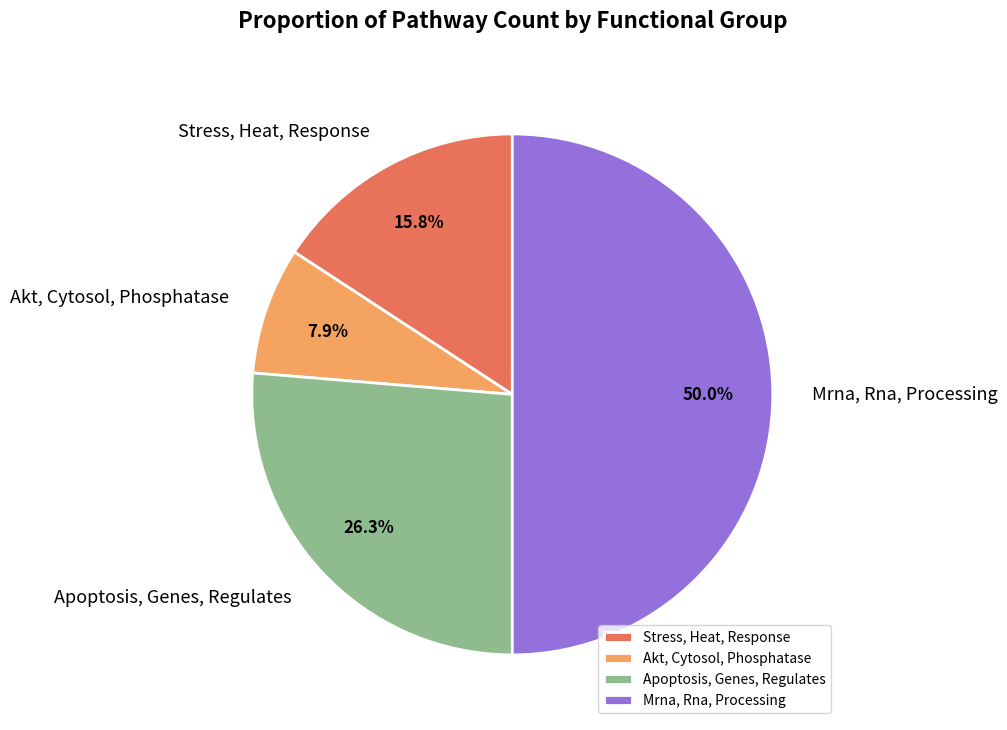

The Mrna, Rna, Processing slice represents 50% of the pie. True or false?

True